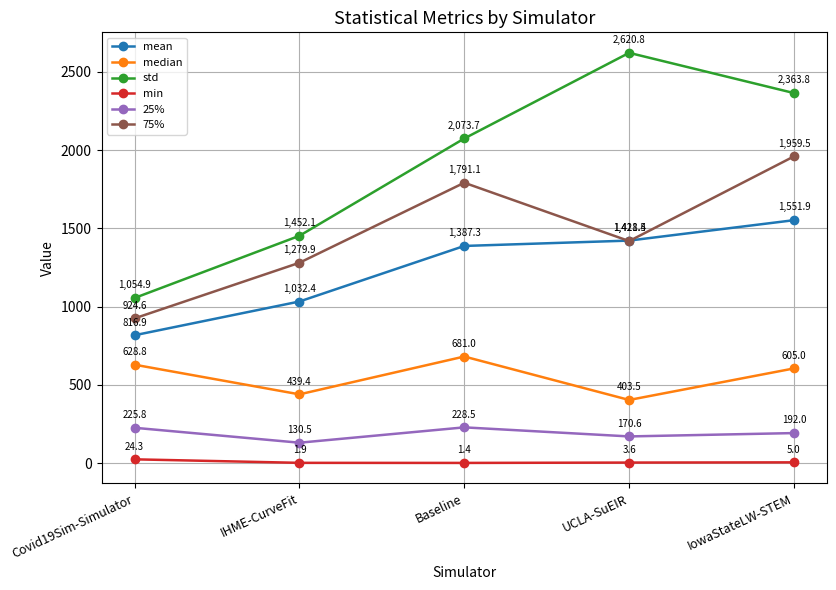

At which label is 25% closest to 179?

UCLA-SuEIR